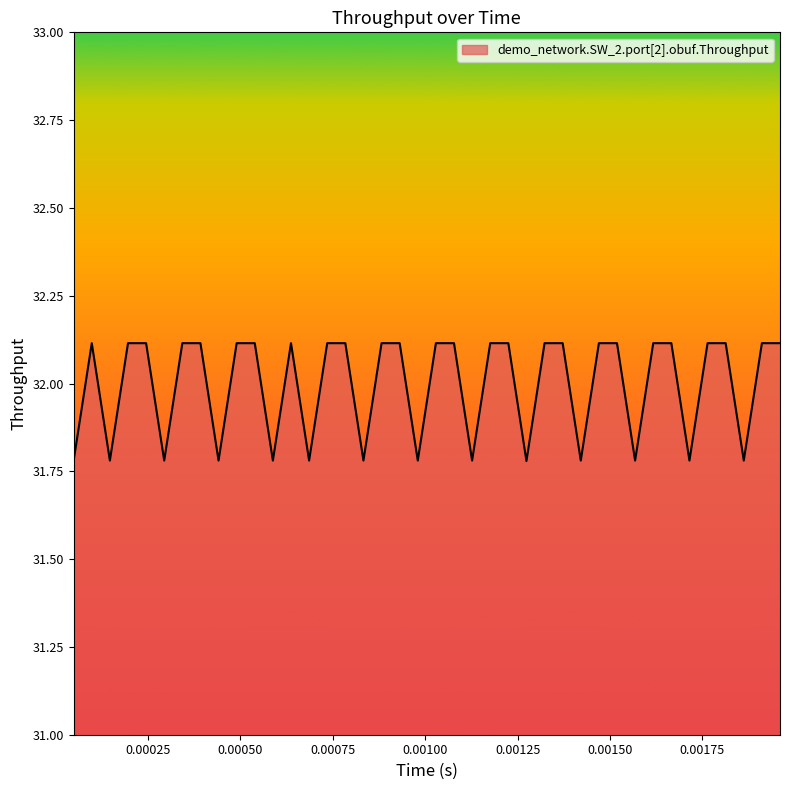

What is the maximum value shown in the chart?

32.1